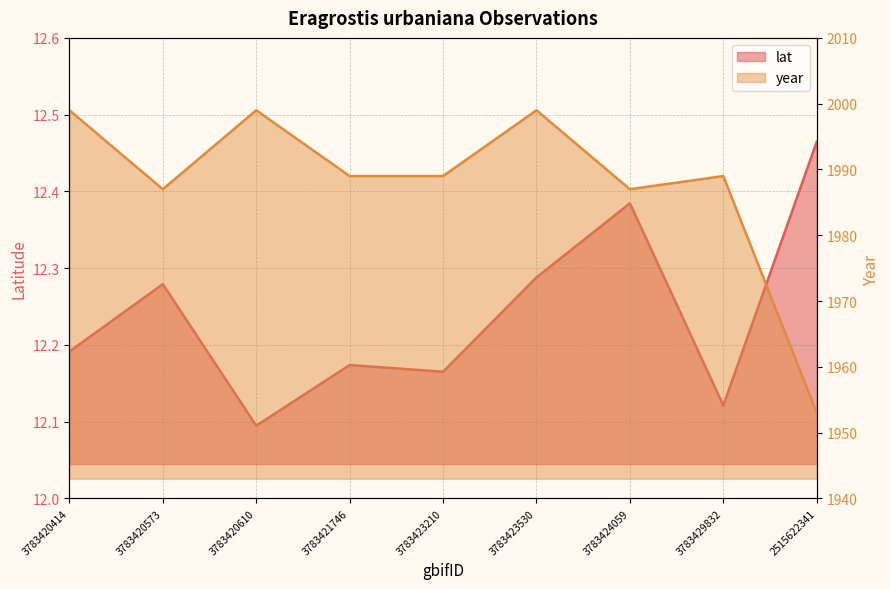

Is it true that lat equals 17.2 at 3783420414?

False